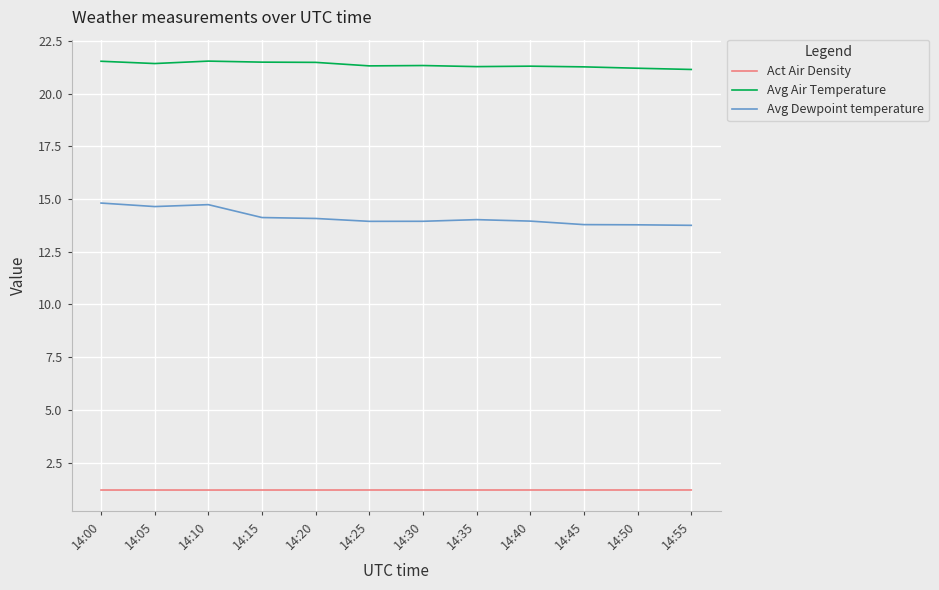

True or false: Avg Air Temperature and Act Air Density cross at least once.

False